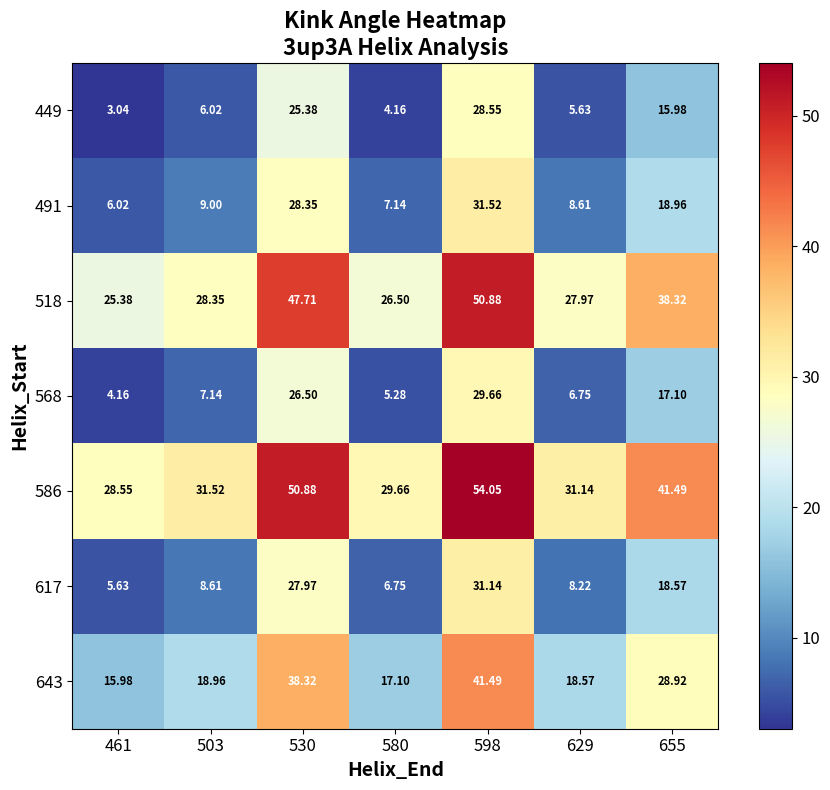

Is the value of 617 at 655 greater than the value of 518 at 598?

No